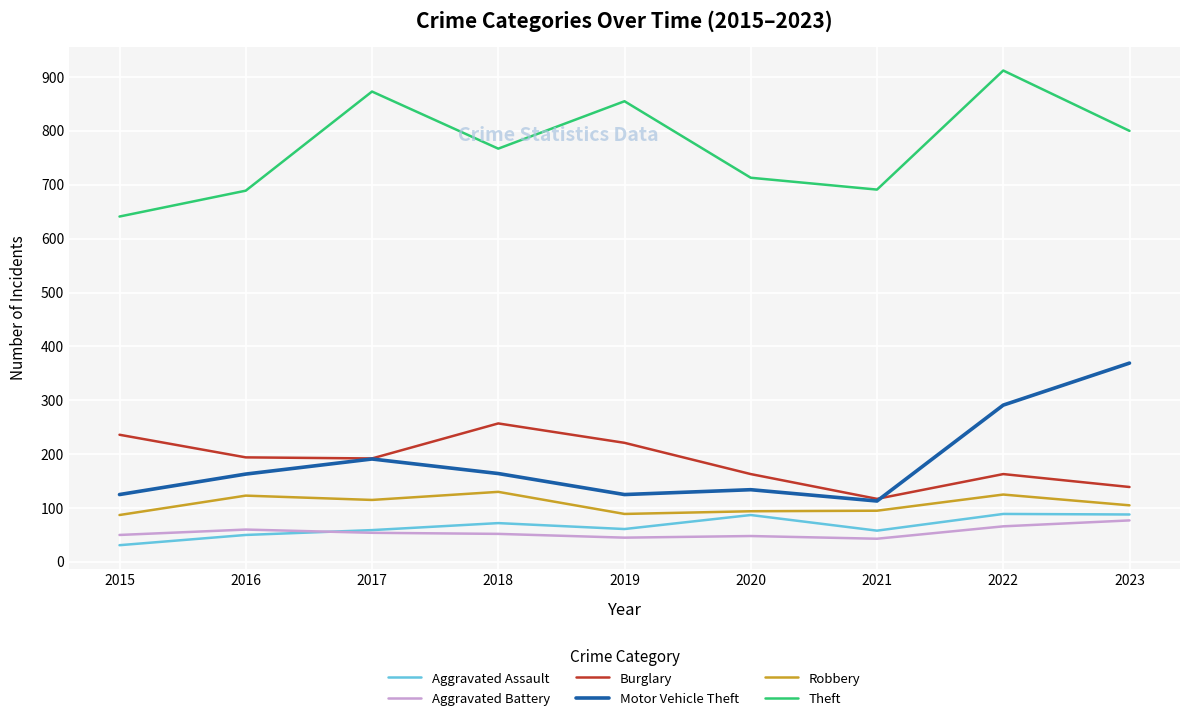

What is the average value of the Motor Vehicle Theft series?

186